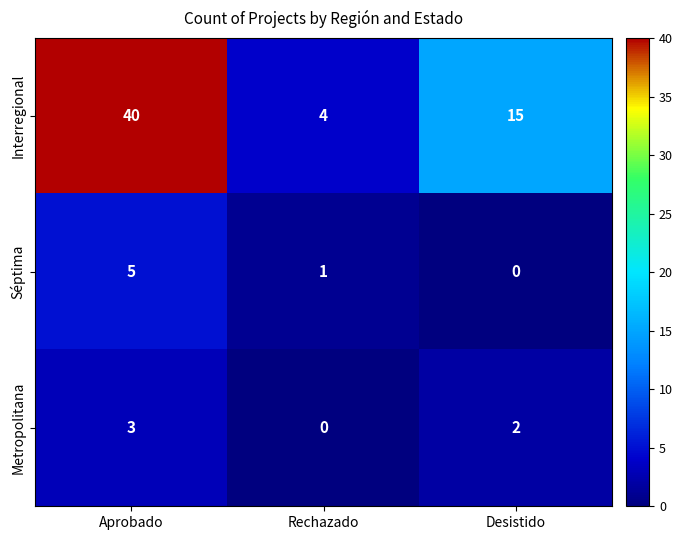

At which category is the sum across all series the highest?

Aprobado